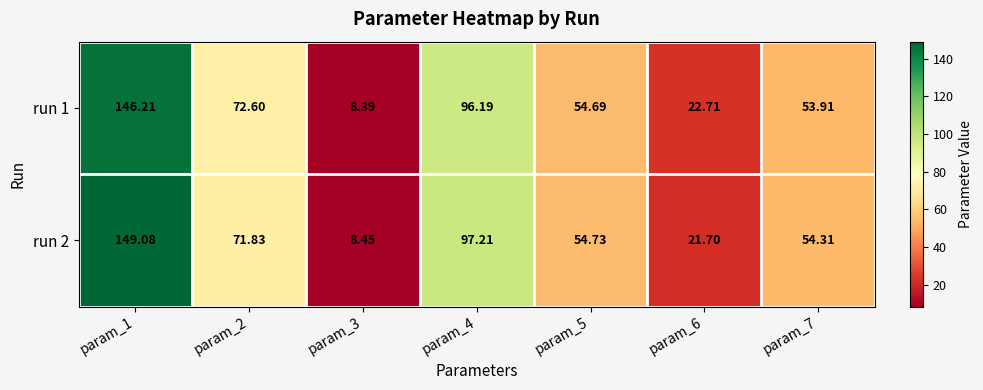

What is the difference between the highest and lowest values at param_7?

0.4